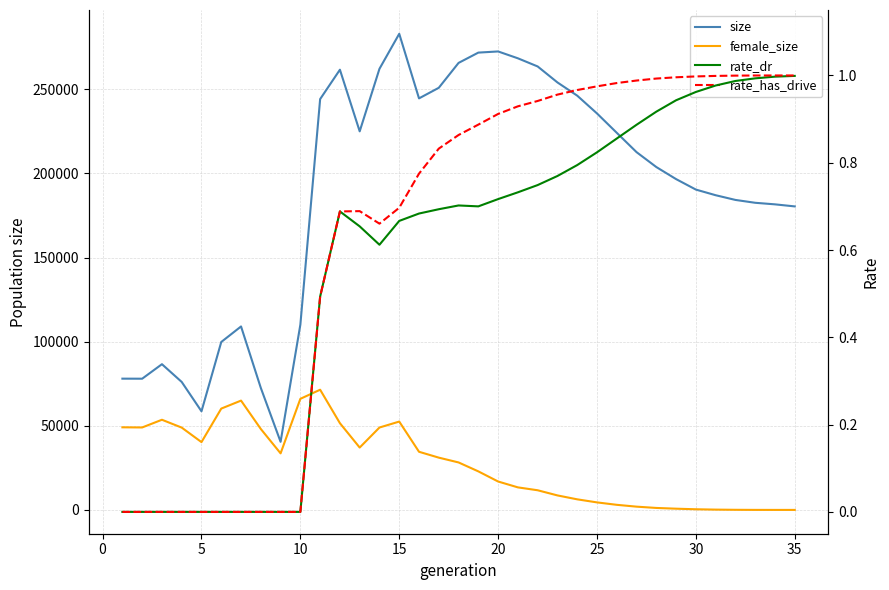

True or false: size and rate_has_drive intersect in this chart.

False